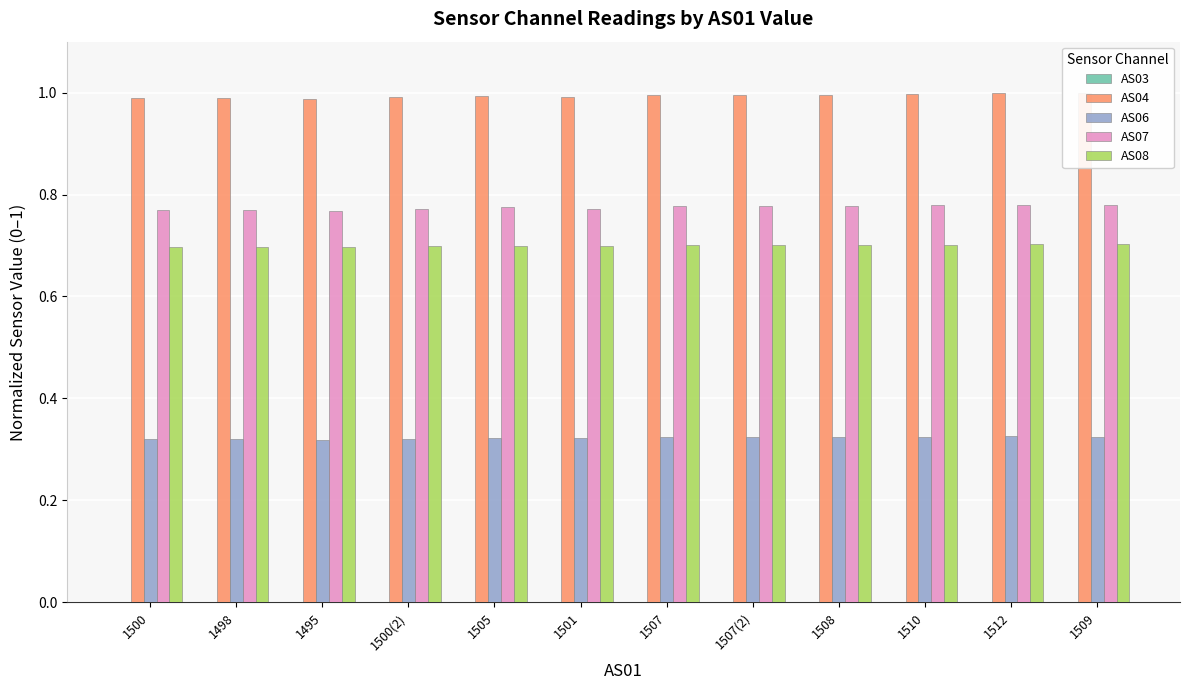

What is the spread (max minus min) of values at 1498?

1.0